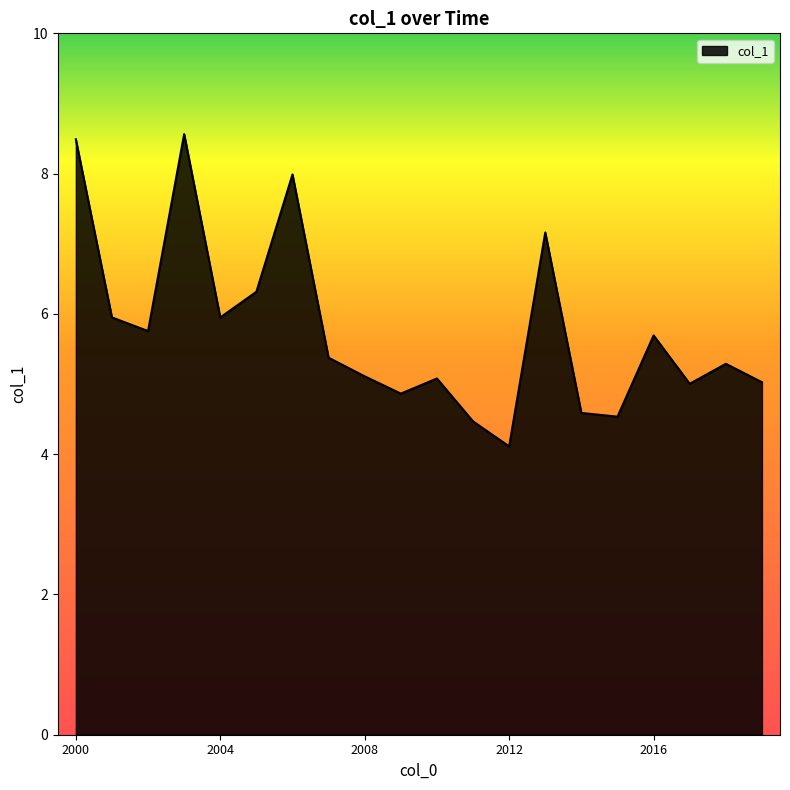

What is the maximum value shown in the chart?

8.6